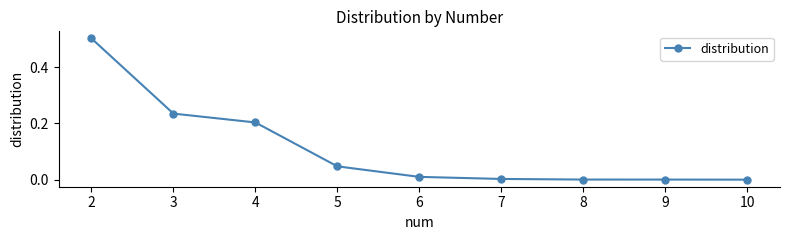

What is the sum of all values?

1.0